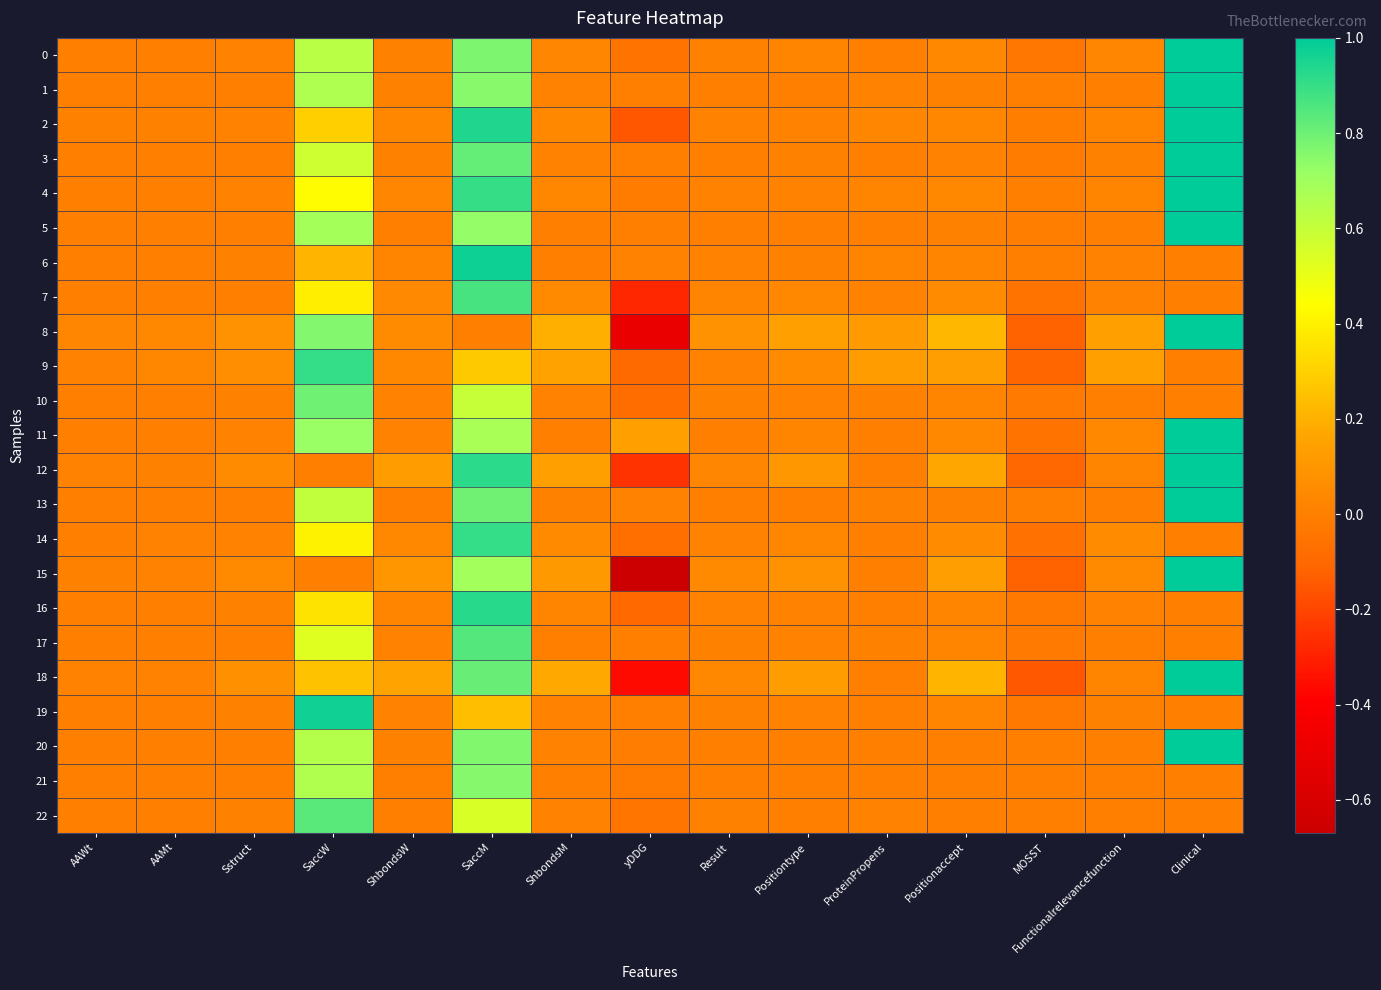

At which category is the sum across all series the highest?

SaccM